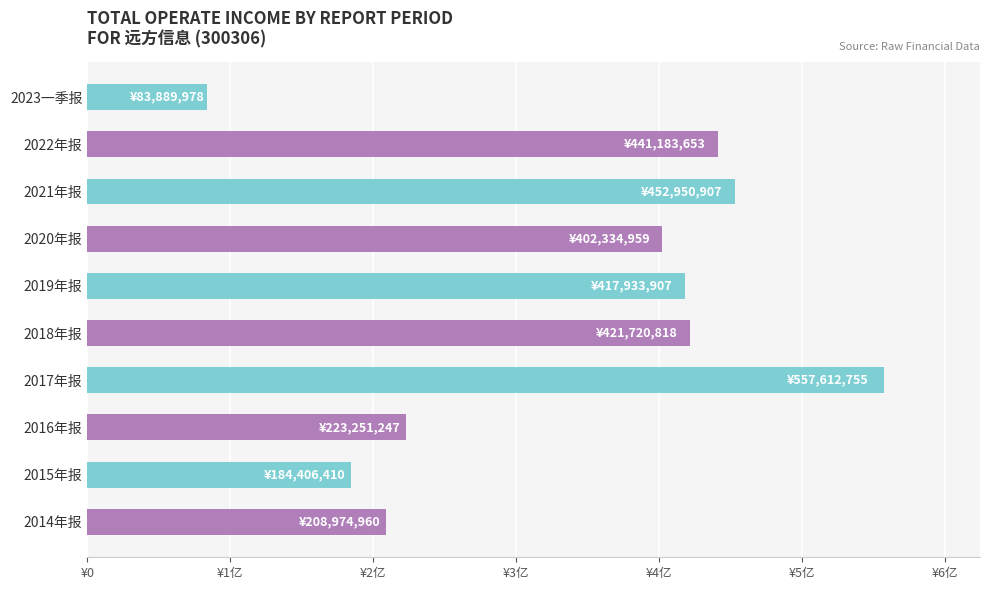

What is the smallest value displayed?

83889978.2